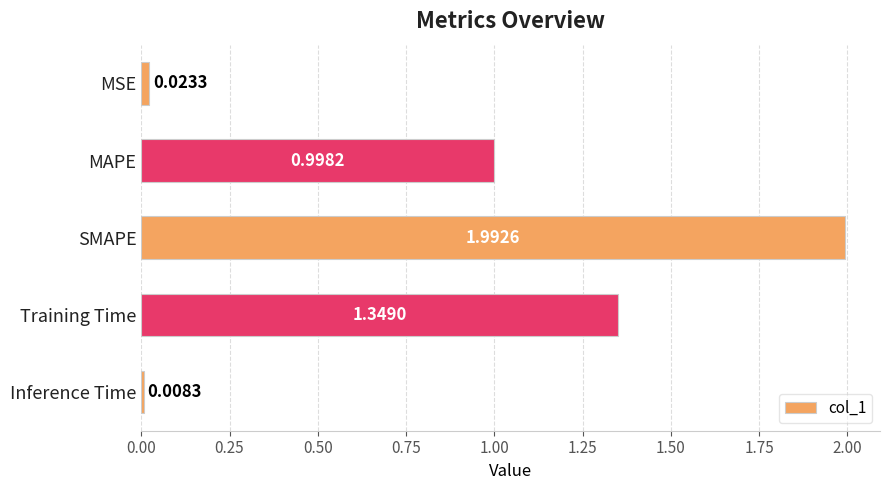

What is the label of the 1st bar from the bottom?

Inference Time